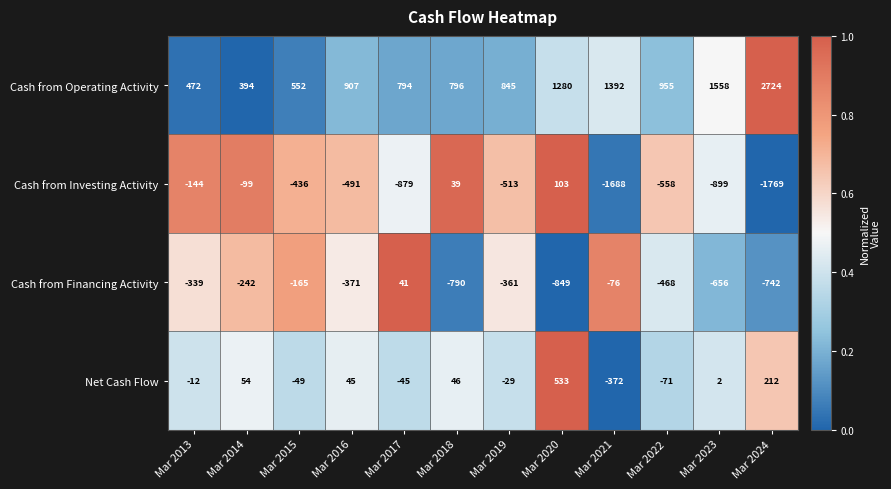

Rank the categories by Net Cash Flow value from lowest to highest.

Mar 2021, Mar 2022, Mar 2015, Mar 2017, Mar 2019, Mar 2013, Mar 2023, Mar 2016, Mar 2018, Mar 2014, Mar 2024, Mar 2020